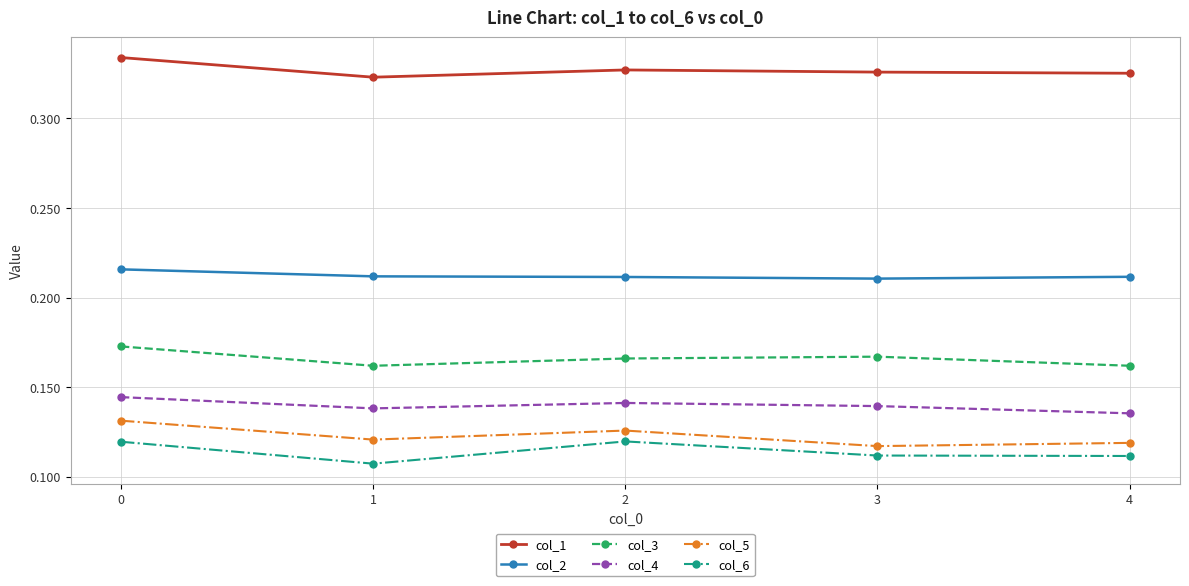

At which category does col_6 reach its first local peak?

2